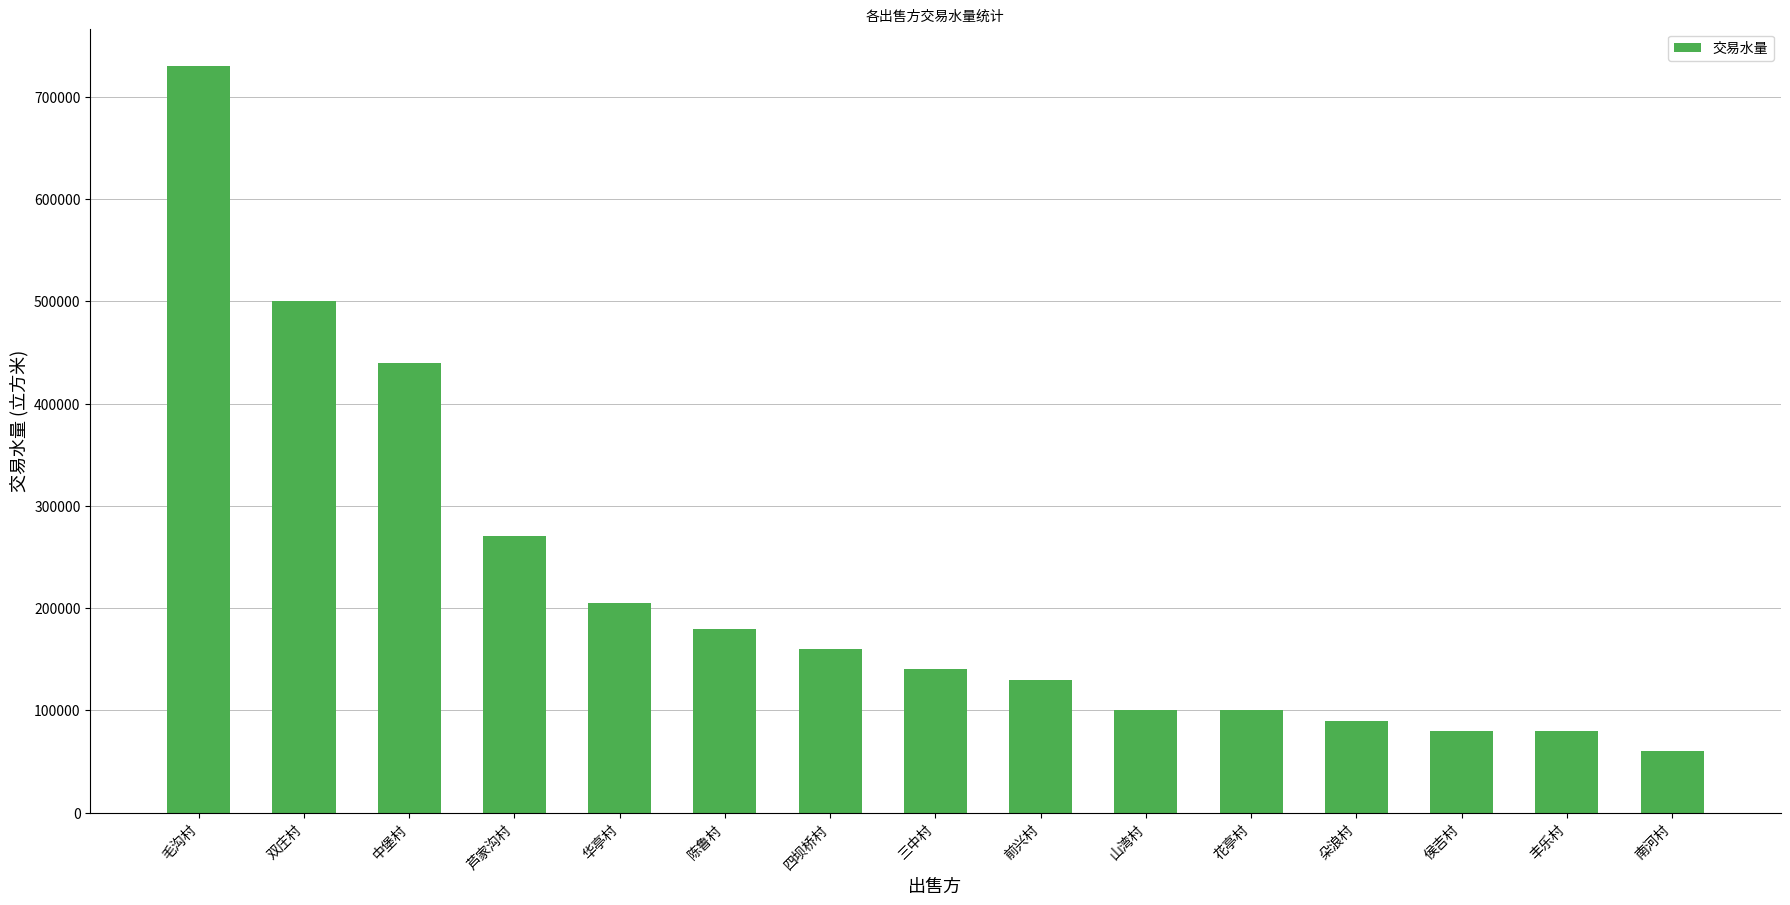

What value does the data have at 山湾村?

100000